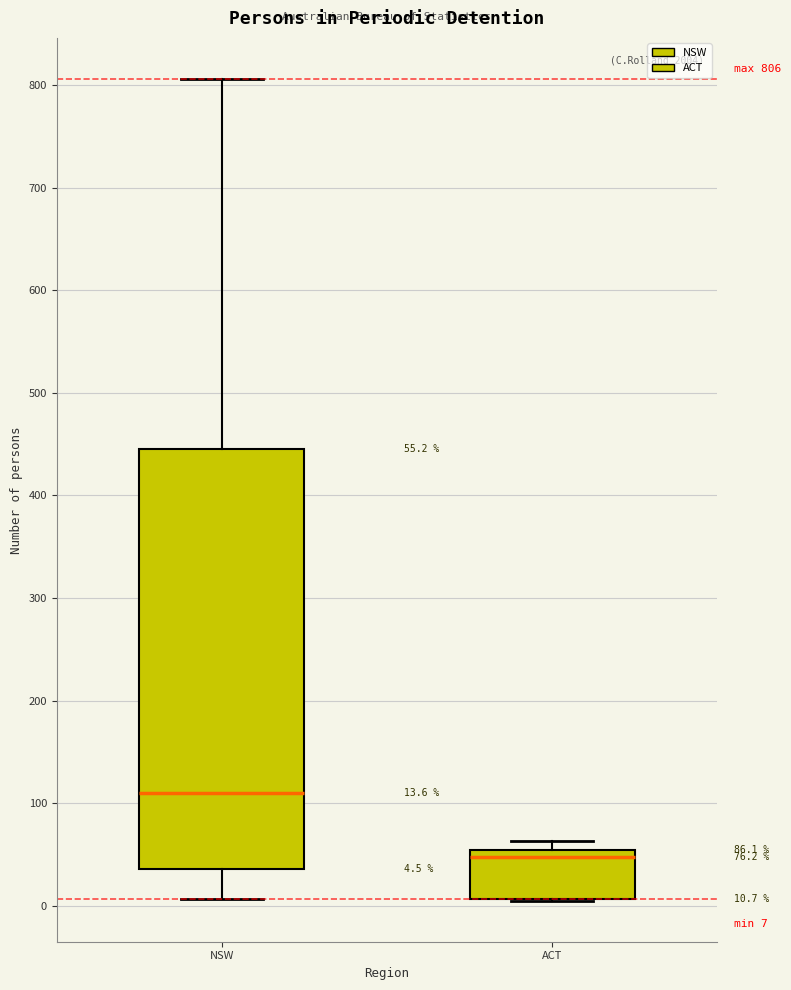

Which box's median line is the highest?

NSW